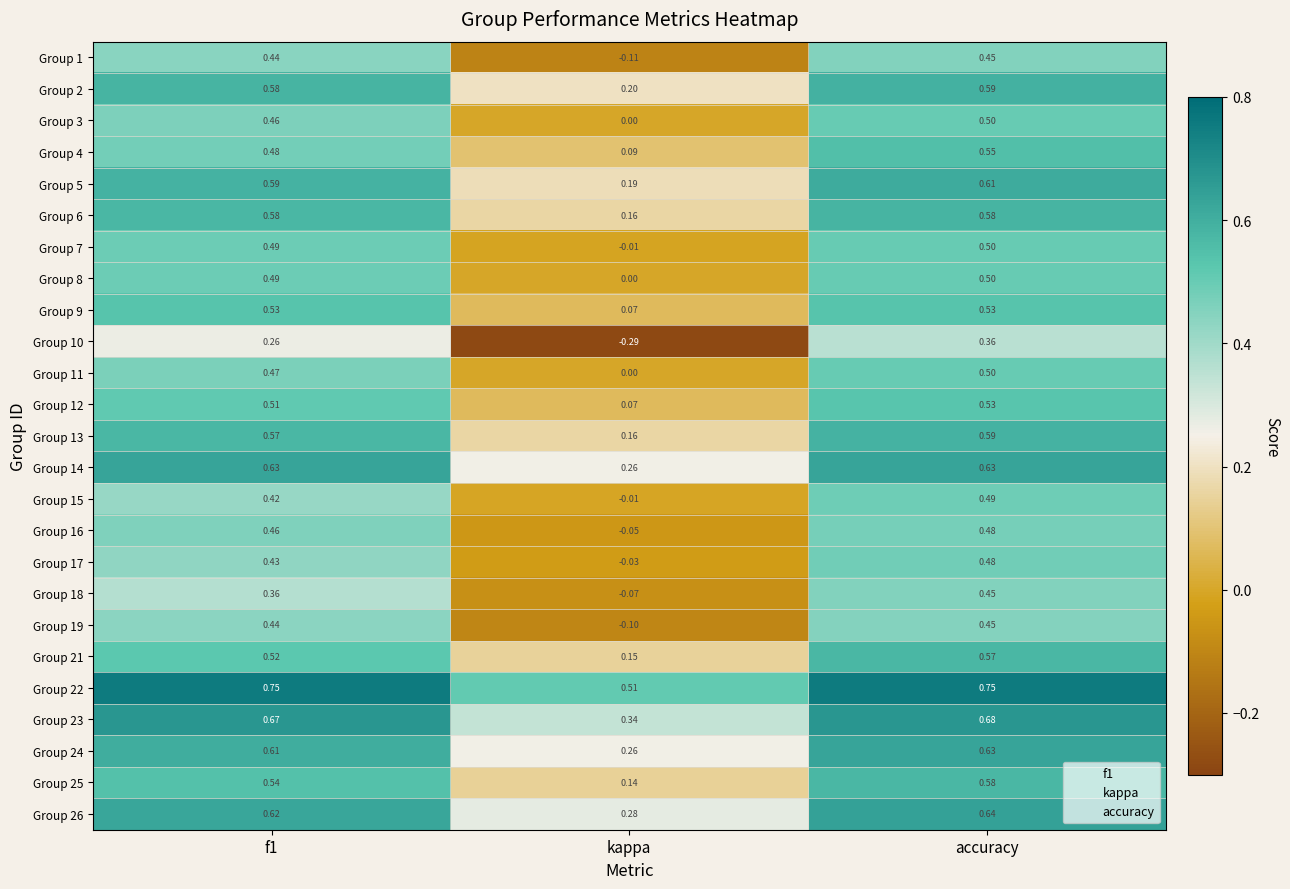

What is the spread (max minus min) of values at f1?

0.5